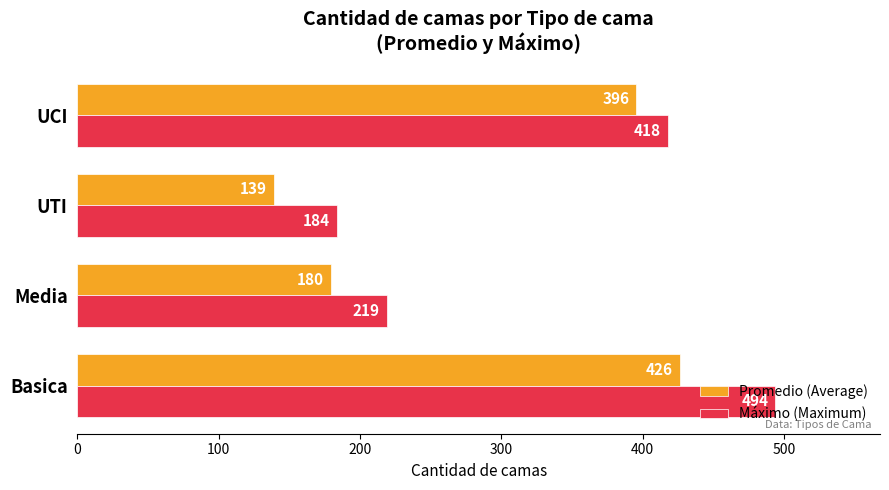

Which category has the lowest value in the Máximo (Maximum) series?

UTI